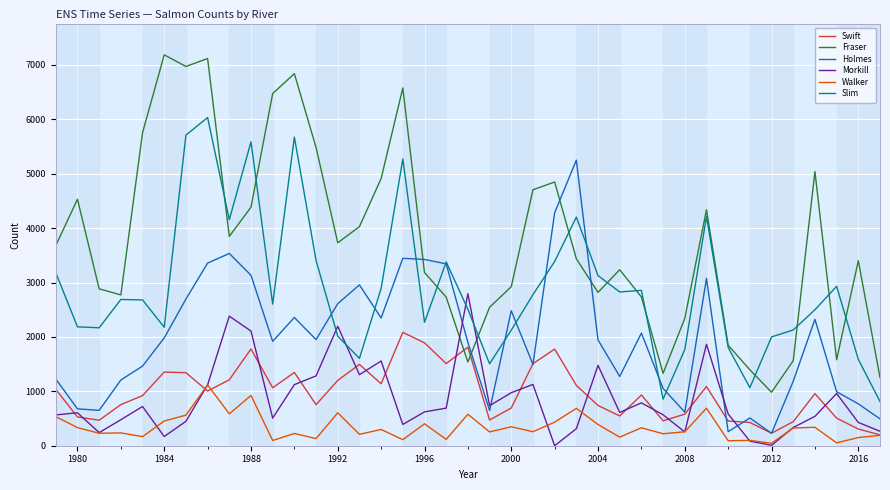

What is the difference between the maximum and minimum values in the Slim series?

5221